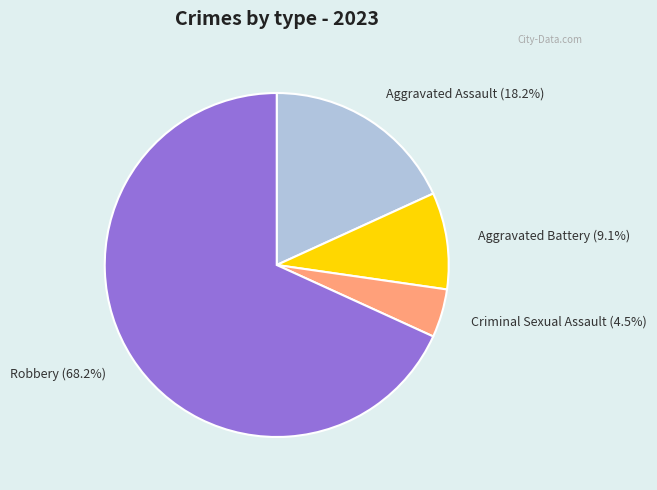

To the nearest percent, what percentage of the pie is Aggravated Assault?

18%